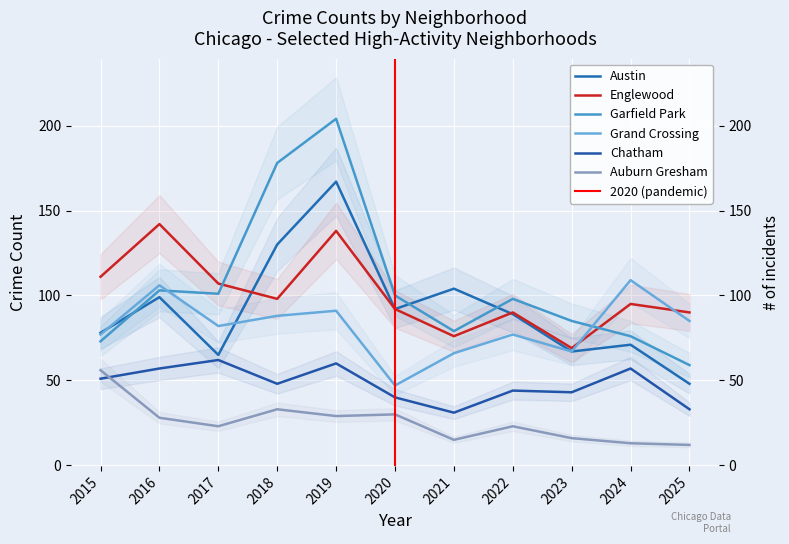

True or false: Englewood and Auburn Gresham cross at least once.

False